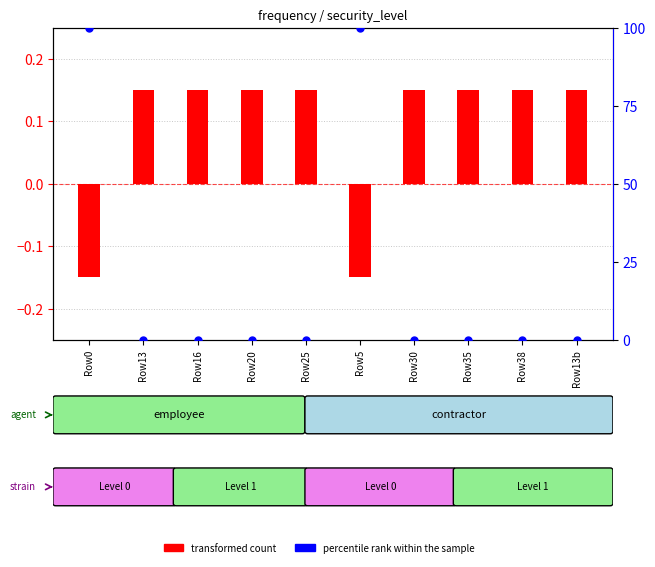

Is the value of transformed count at Row13 greater than the value of percentile rank within the sample at Row16?

Yes